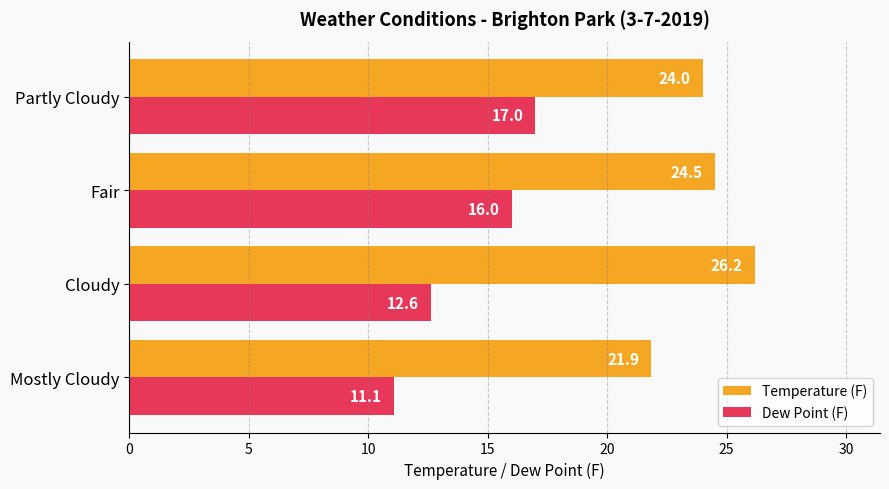

What is the difference between the maximum and minimum values in the Temperature (F) series?

4.3